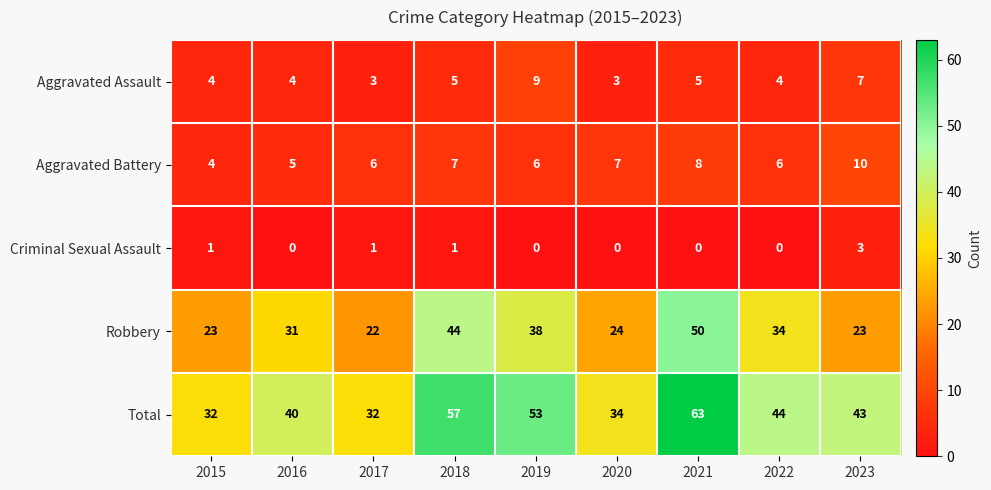

How many series are shown in this chart?

5